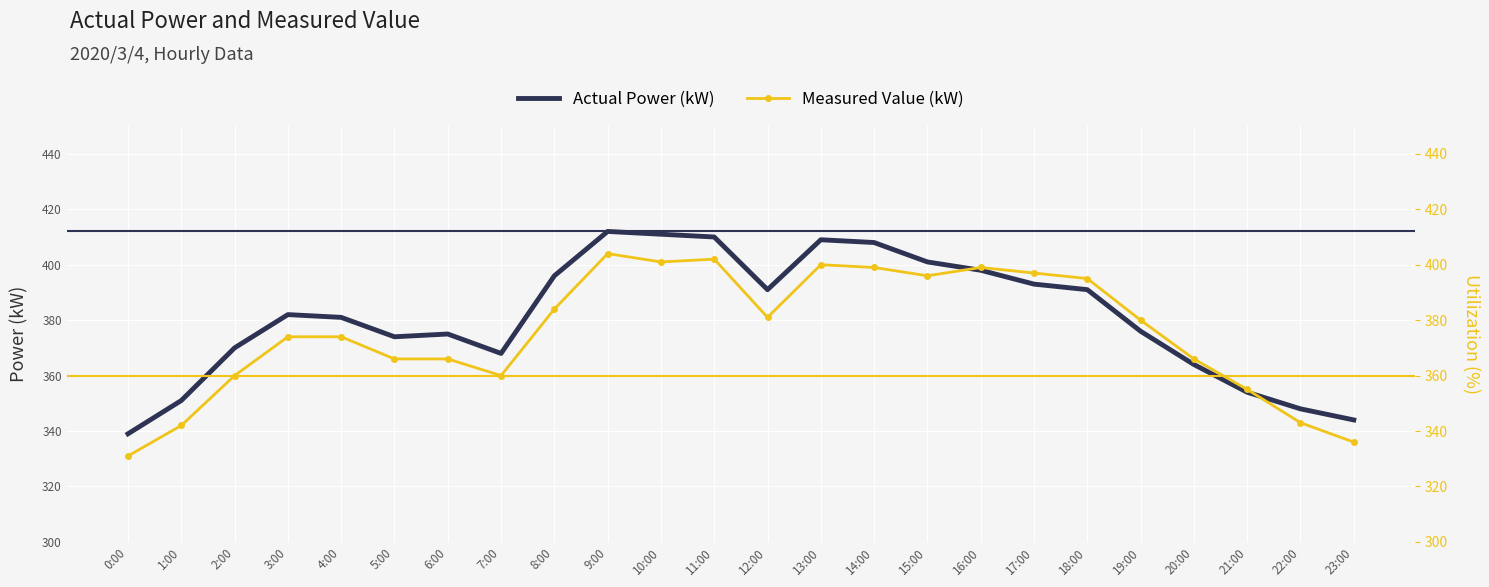

What is the sum of the Measured Value (kW) values at 13:00 and 8:00?

784